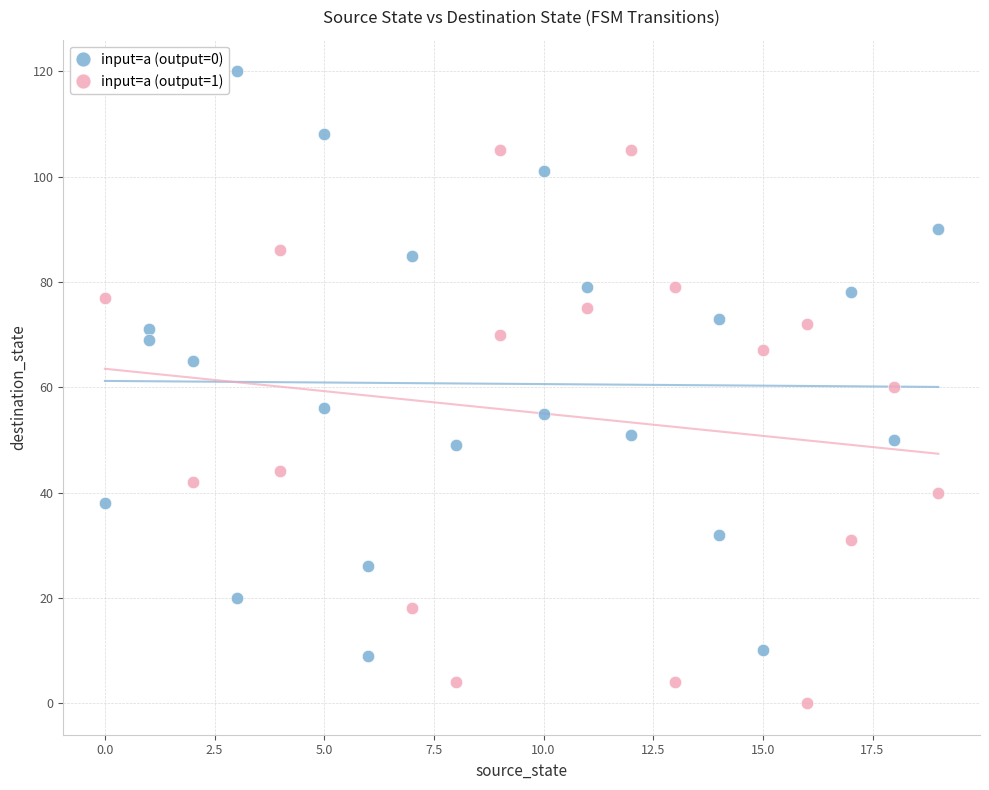

Which series has the largest Y range (max minus min)?

input=a (output=0)